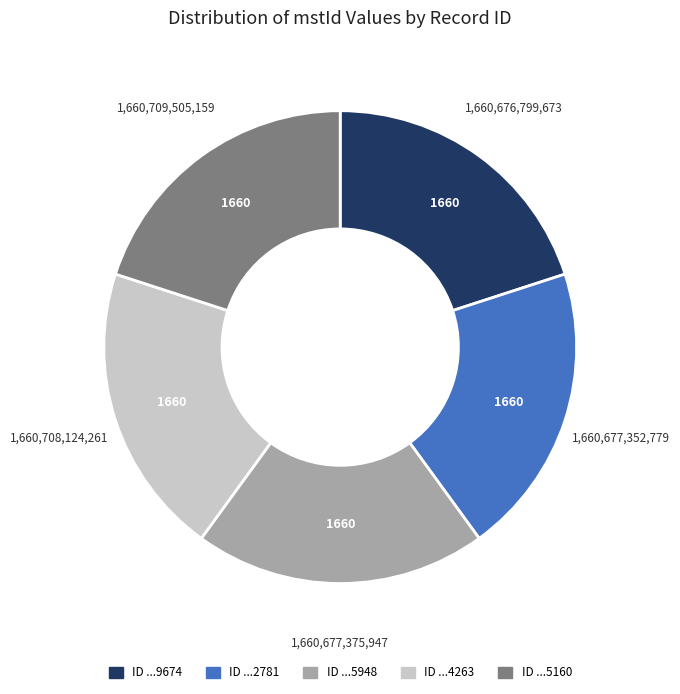

Is there any slice that represents more than half of the pie?

No